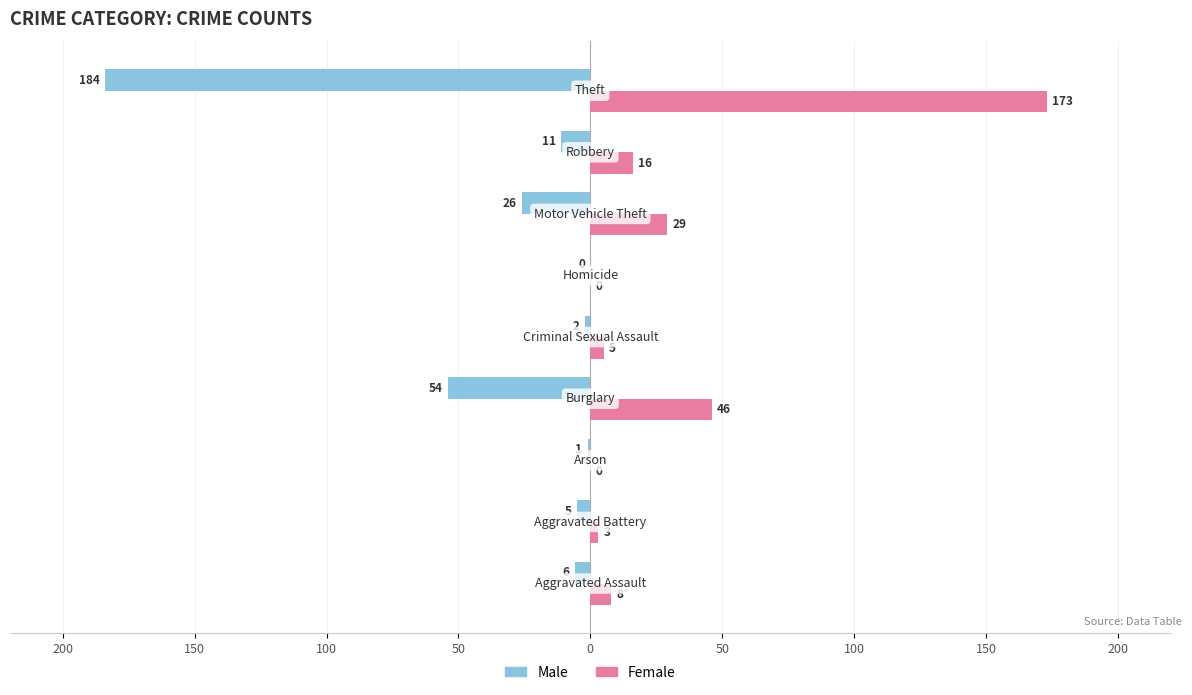

What are all the series names shown in the legend?

Male, Female